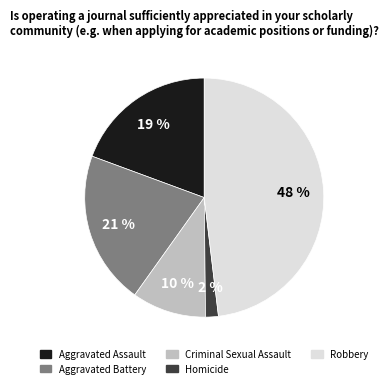

The Aggravated Assault slice represents 4% of the pie. True or false?

False